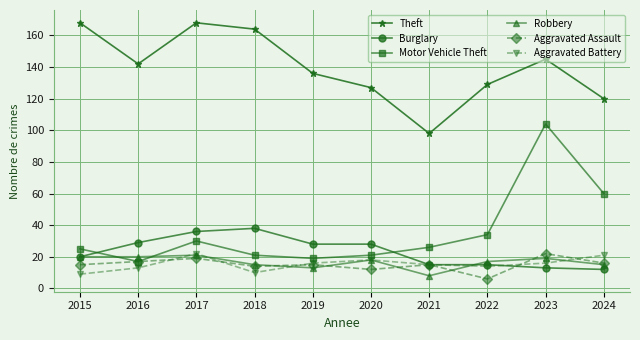

In Aggravated Assault, how many points are lower than both neighbors (excluding endpoints)?

3